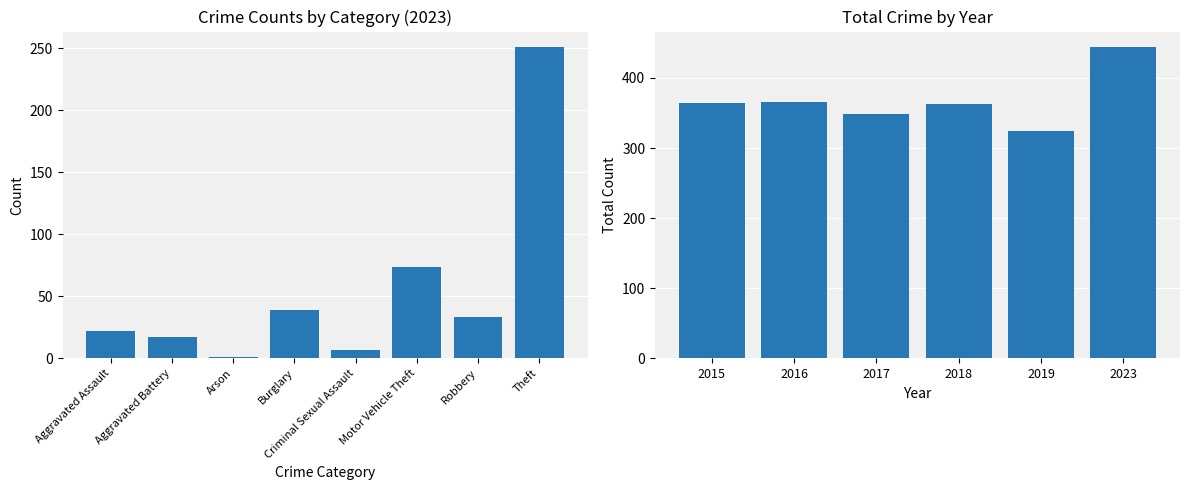

Does the chart contain any negative values?

No